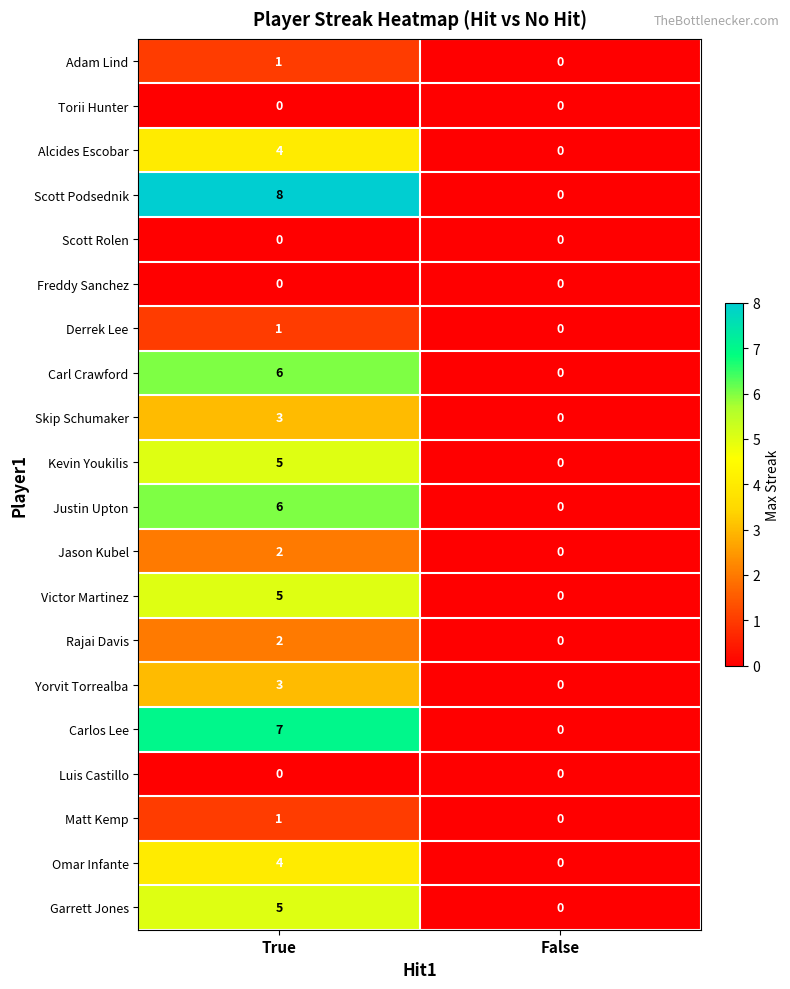

What is the average value of the Scott Podsednik series?

4